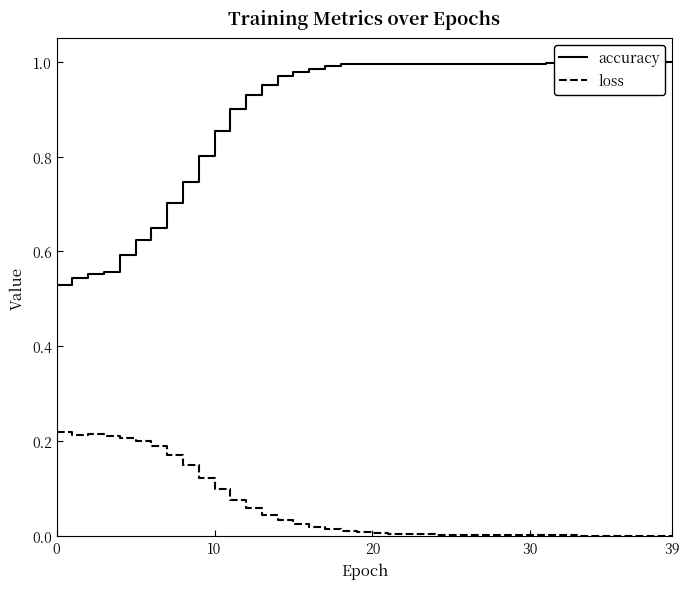

Rank the series by their maximum value, from highest to lowest.

accuracy, loss